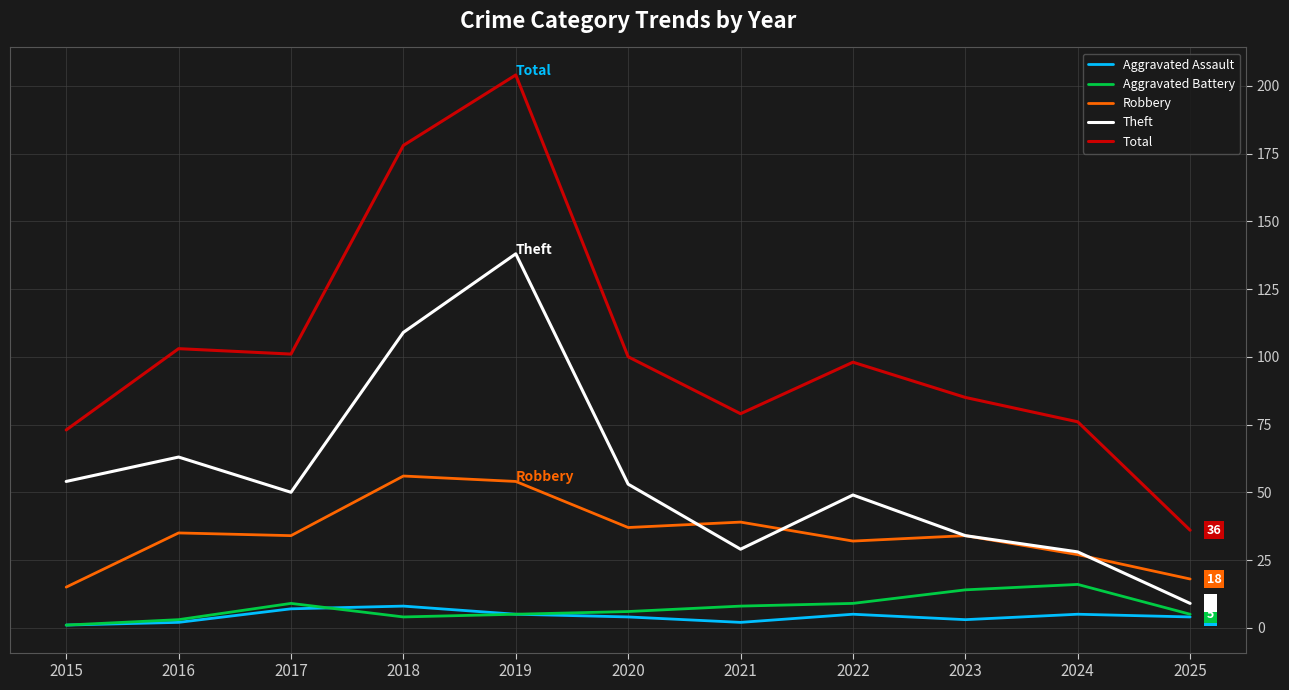

Reading left to right, extract all data points from this chart.

Aggravated Assault: 2015=1	2016=2	2017=7	2018=8	2019=5	2020=4	2021=2	2022=5	2023=3	2024=5	2025=4
Aggravated Battery: 2015=1	2016=3	2017=9	2018=4	2019=5	2020=6	2021=8	2022=9	2023=14	2024=16	2025=5
Robbery: 2015=15	2016=35	2017=34	2018=56	2019=54	2020=37	2021=39	2022=32	2023=34	2024=27	2025=18
Theft: 2015=54	2016=63	2017=50	2018=109	2019=138	2020=53	2021=29	2022=49	2023=34	2024=28	2025=9
Total: 2015=73	2016=103	2017=101	2018=178	2019=204	2020=100	2021=79	2022=98	2023=85	2024=76	2025=36